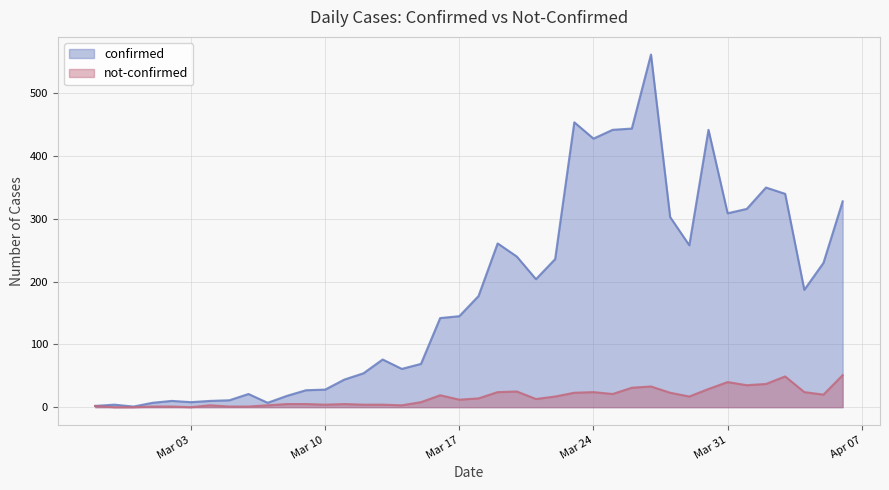

At which category is the sum across all series the highest?

2020-03-27